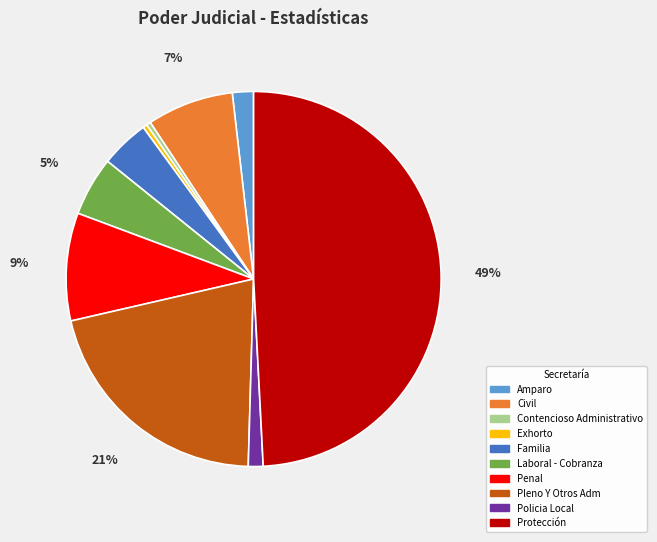

What is the largest slice in the pie chart?

Protección